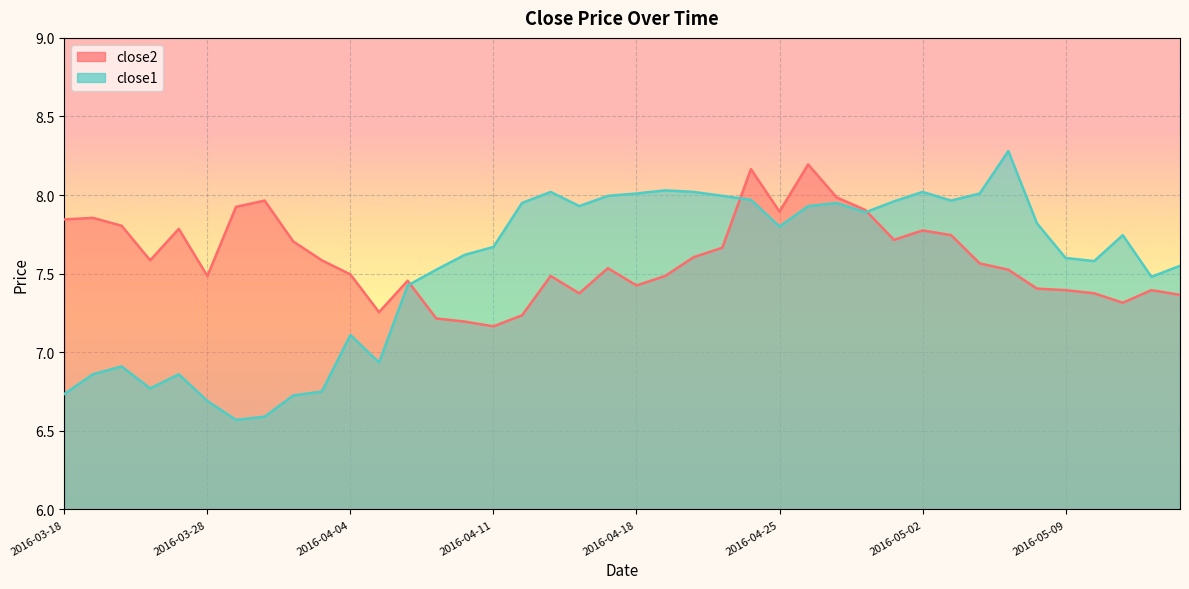

What is the difference between the second highest and minimum values in the close2 series?

1.0